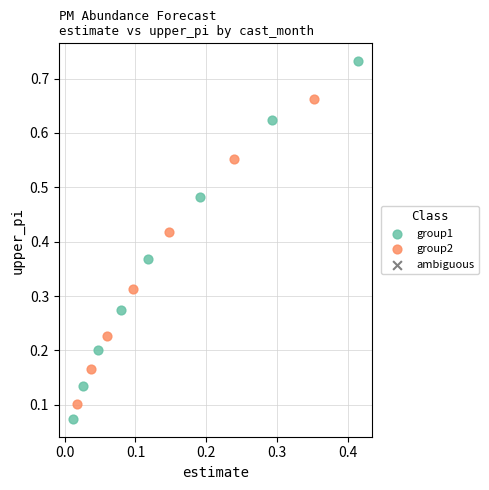

Which series has the largest Y range (max minus min)?

group1